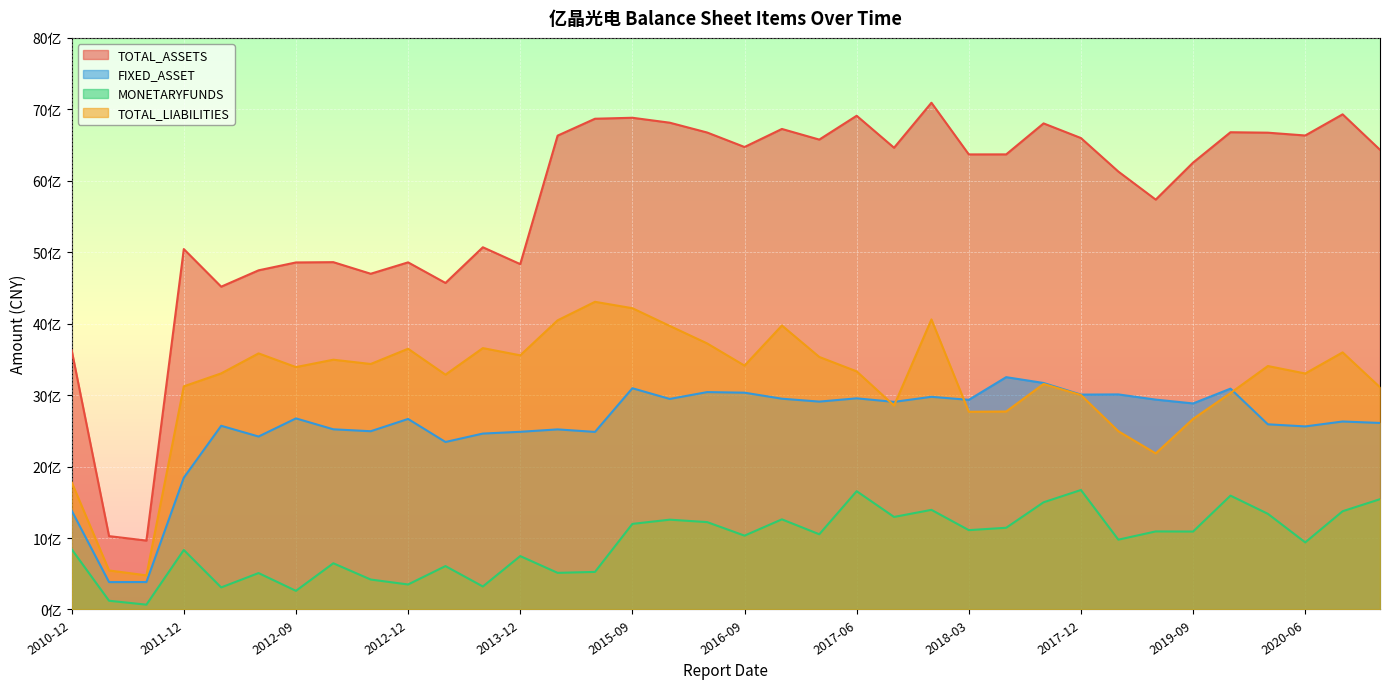

Which category has the highest value in the MONETARYFUNDS series?

2017-12